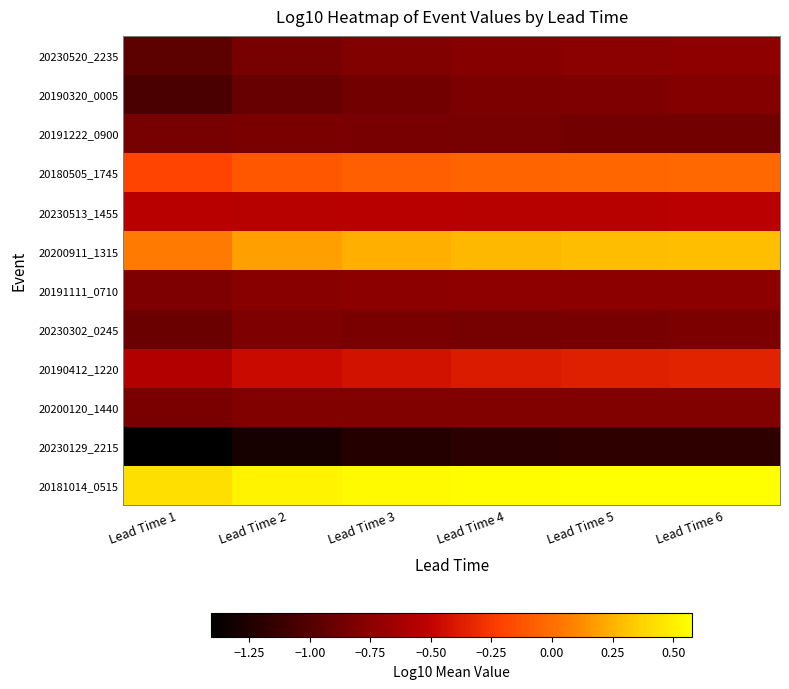

Which has a higher value, Lead Time 5 or Lead Time 2?

Lead Time 5